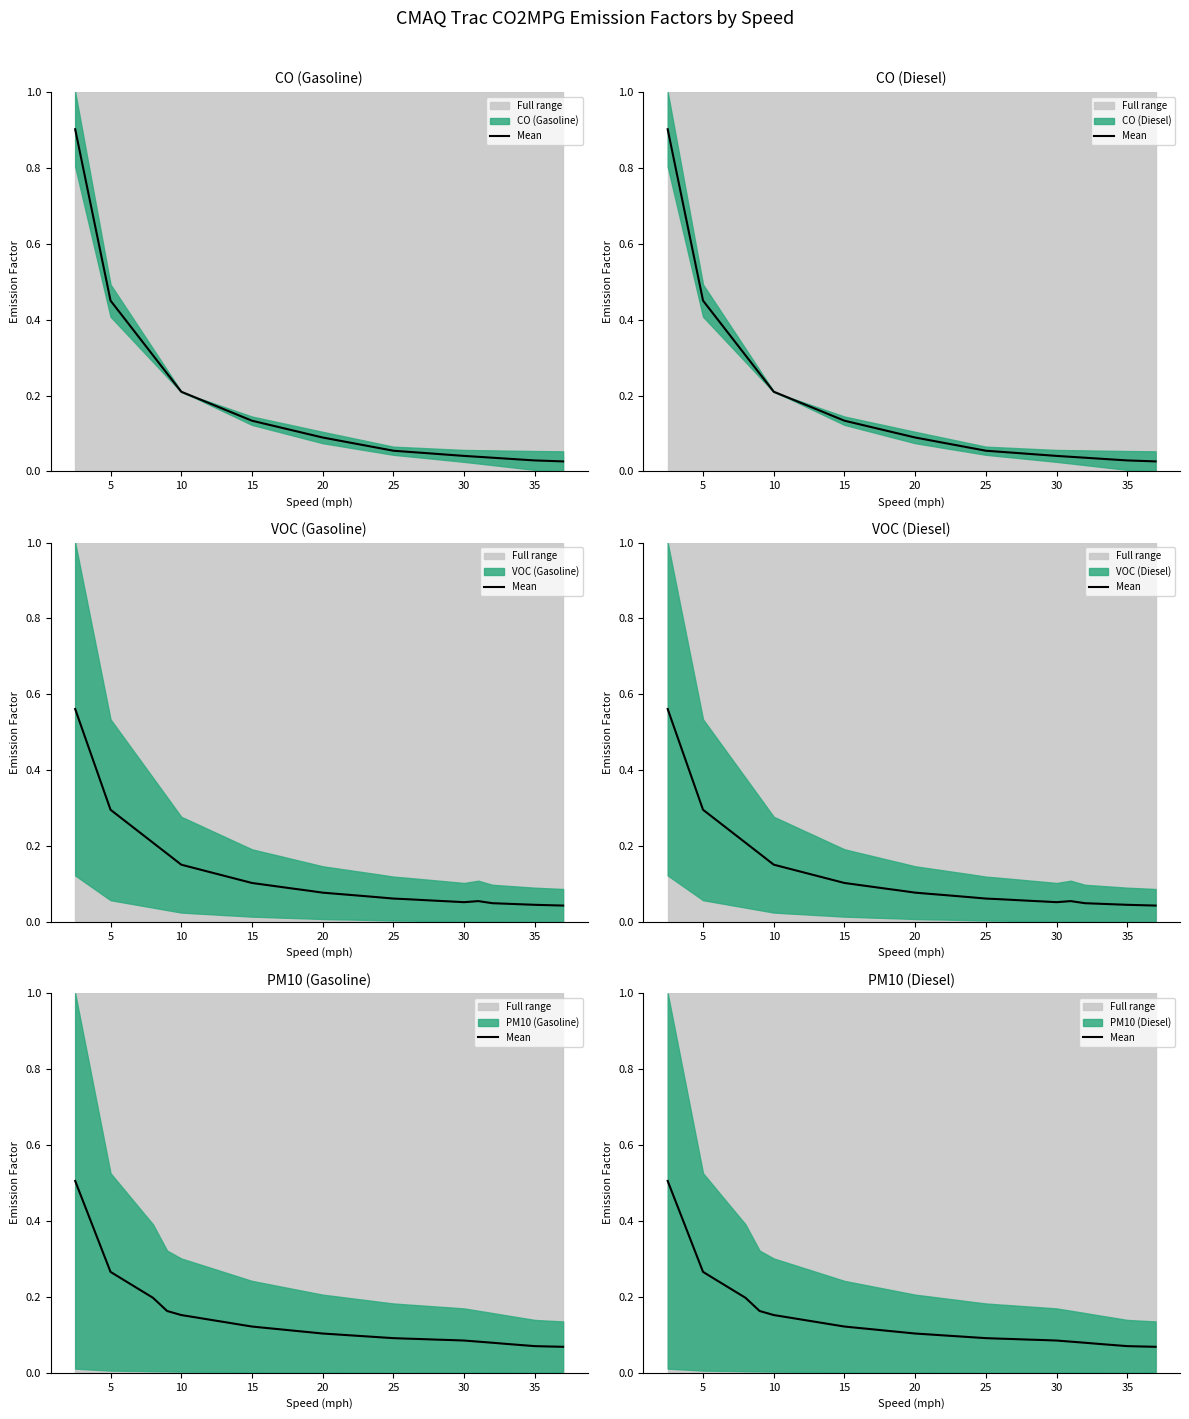

True or false: the data shows 0.1 at 29.

False